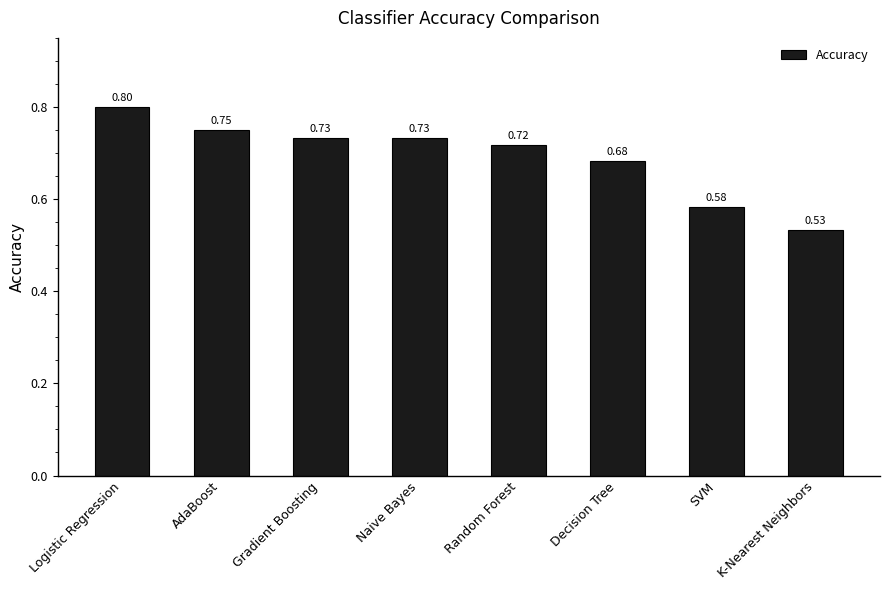

Between AdaBoost and Random Forest, which is larger?

AdaBoost